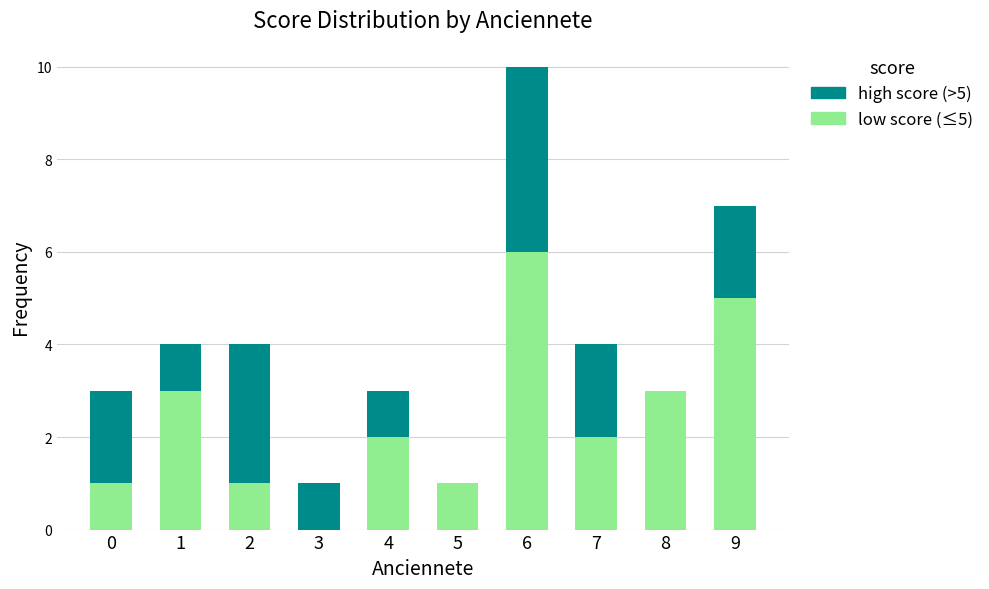

What is the total value across all series at 9?

7